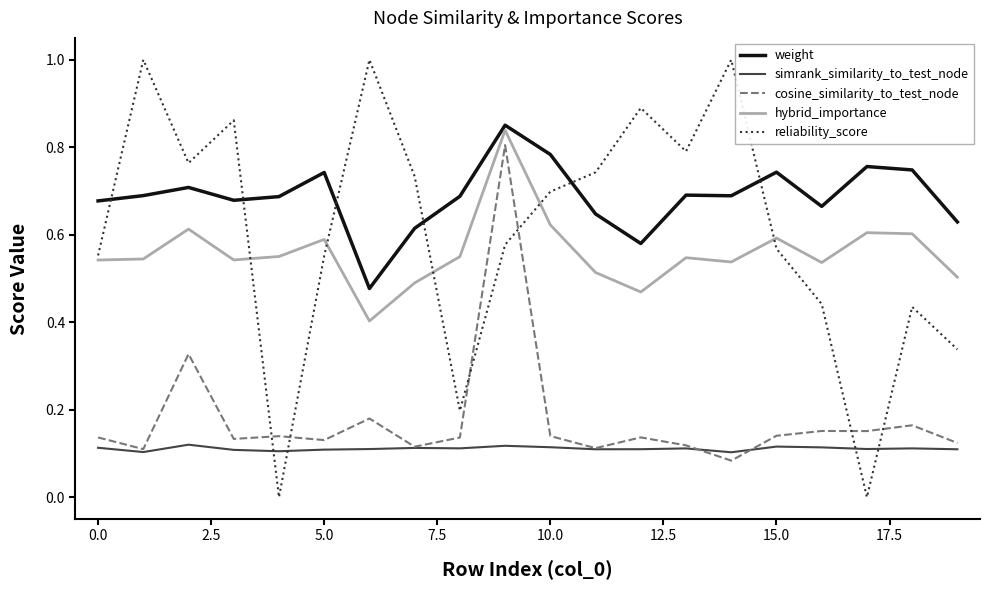

True or false: reliability_score has more than 2 interior local peaks.

True